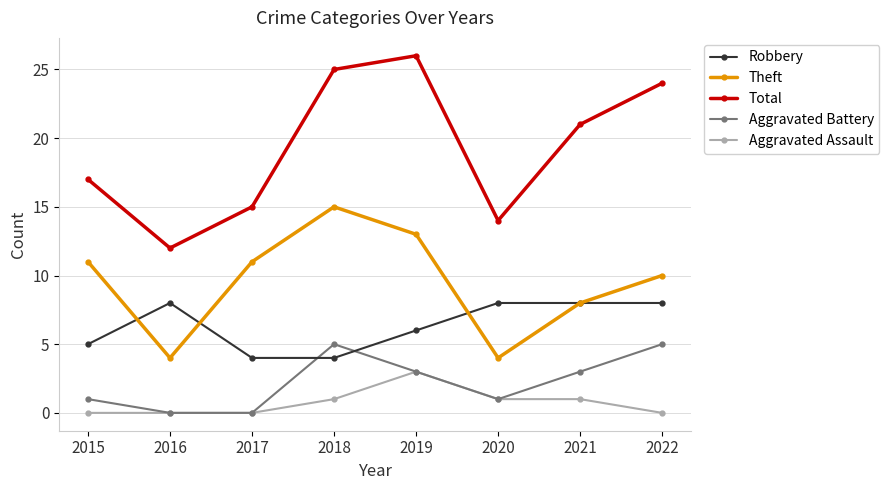

What is the difference between the highest and lowest values at 2020?

13